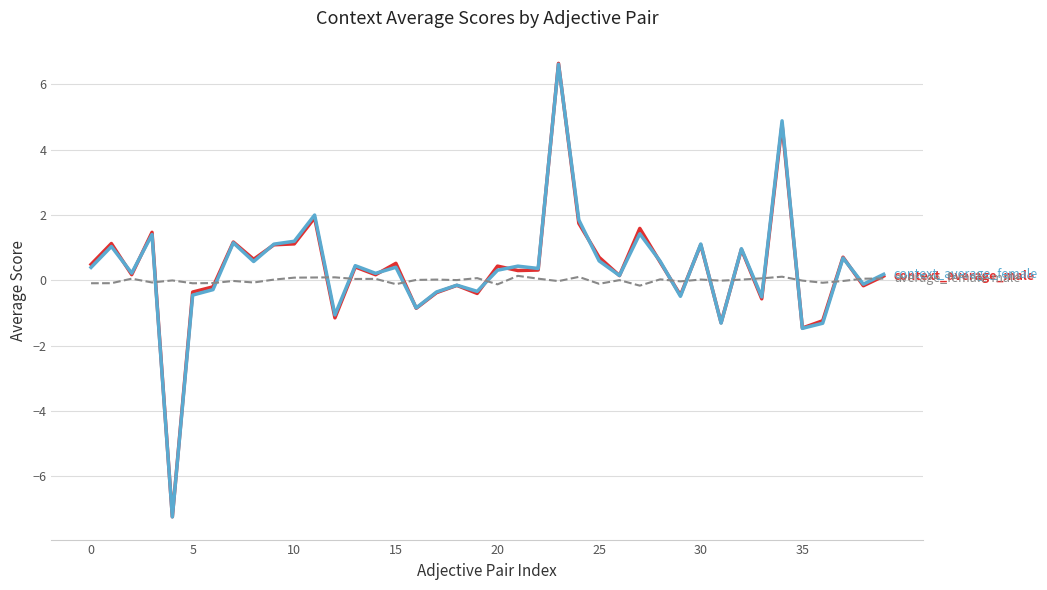

What is the maximum value shown in the chart?

6.6